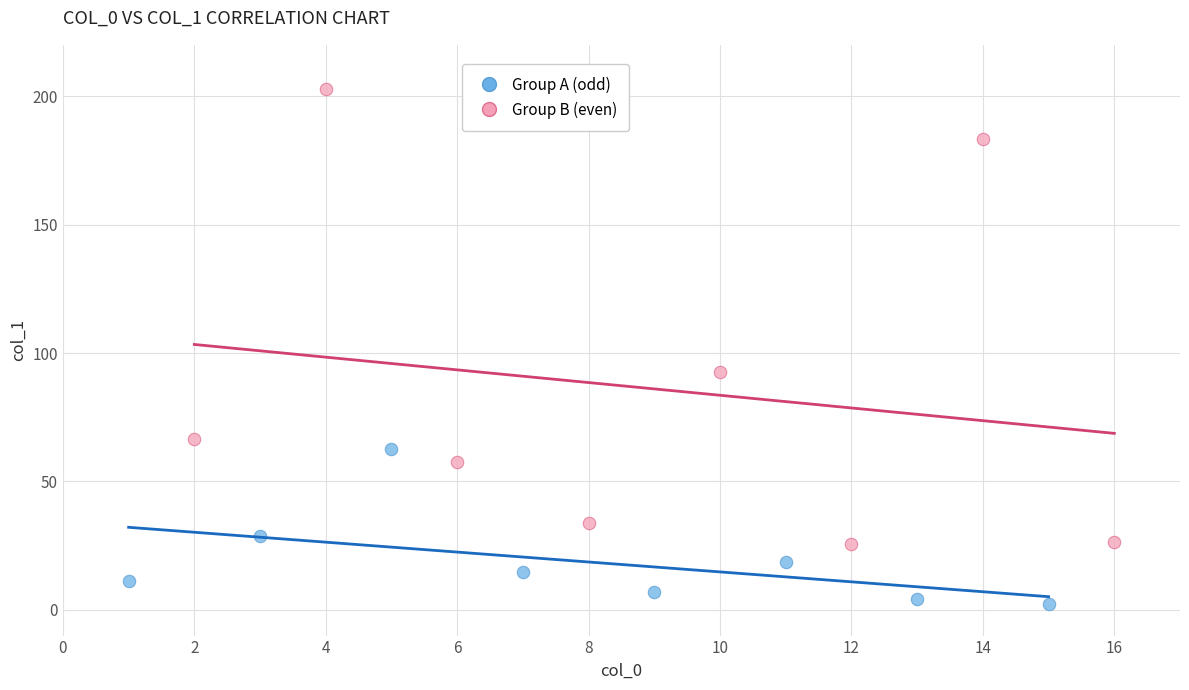

Which series has the widest spread of Y values?

Group B (even)